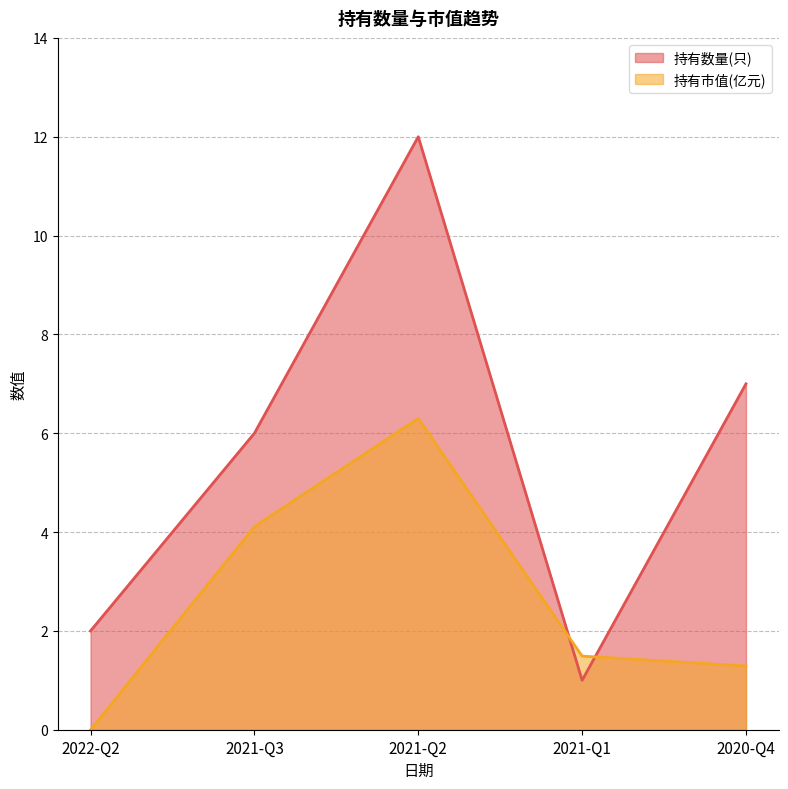

What is the sum of the 持有市值(亿元) values at 2022-Q2 and 2021-Q2?

6.3